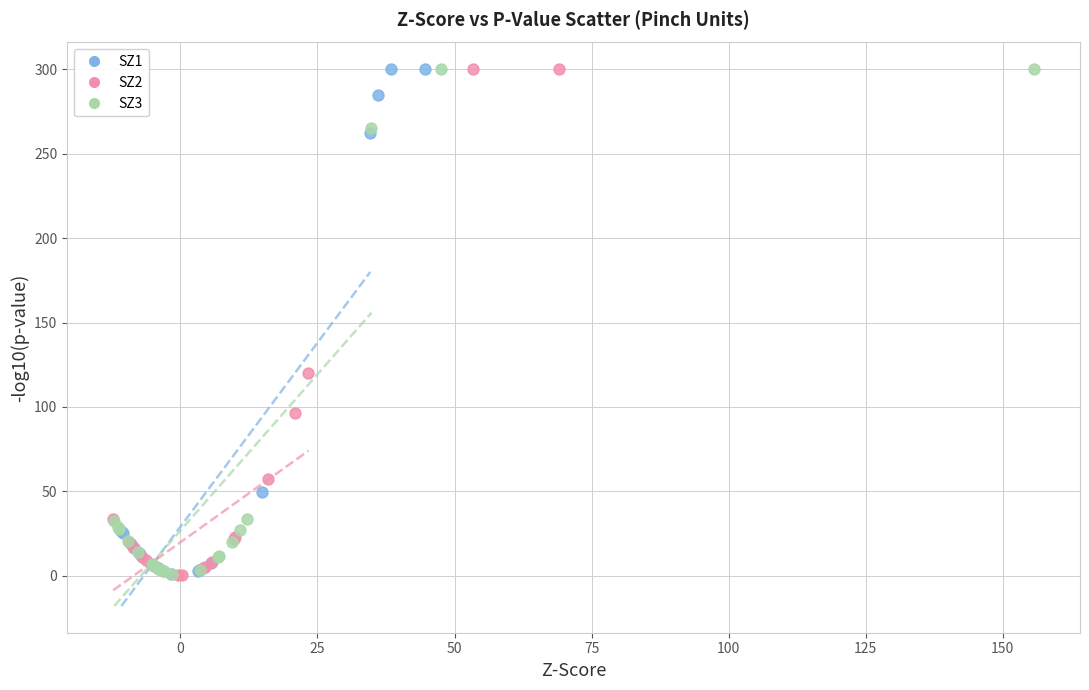

What are all the series names shown in the legend?

SZ1, SZ2, SZ3